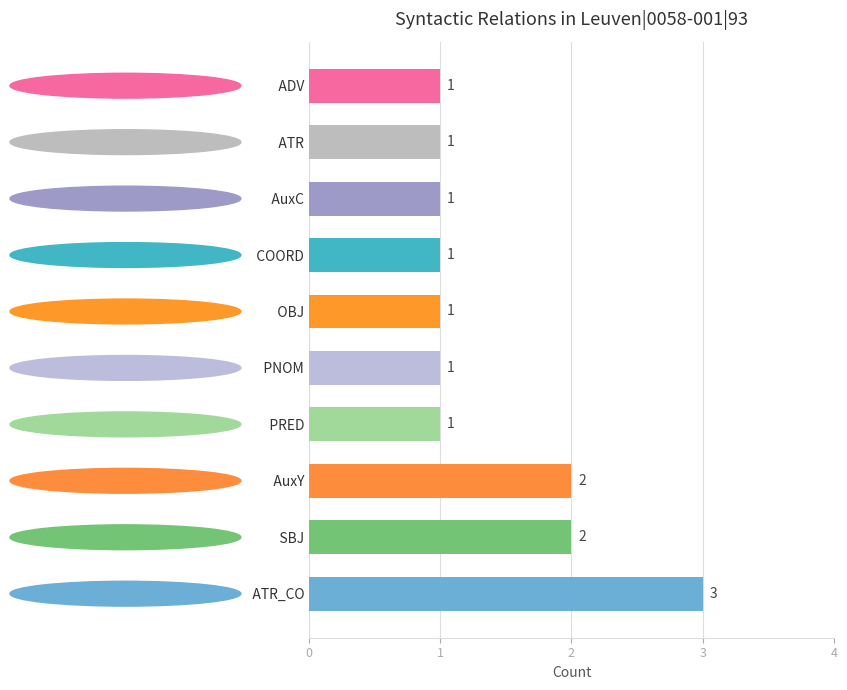

Count the values in the range 1 to 2.

9